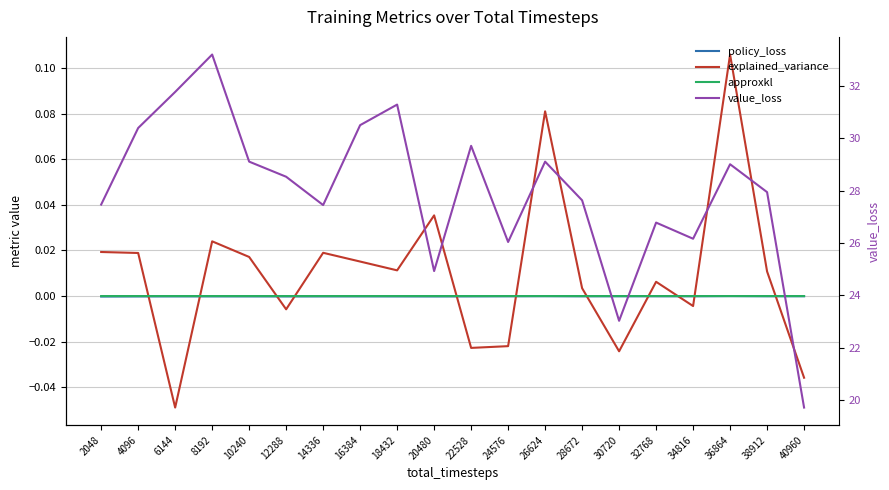

Between 6144 and 10240, which series saw the biggest shift?

value_loss